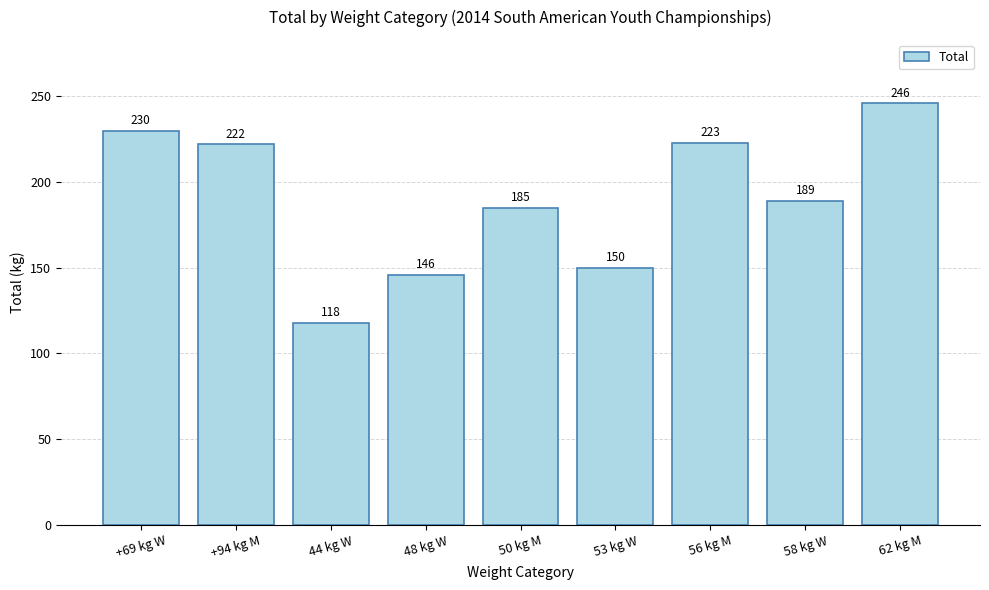

Are the bars grouped side by side (vs. stacked)?

No